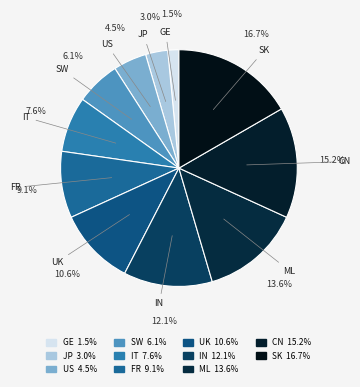

Approximately how many times larger is the value at JP compared to UK?

0.3